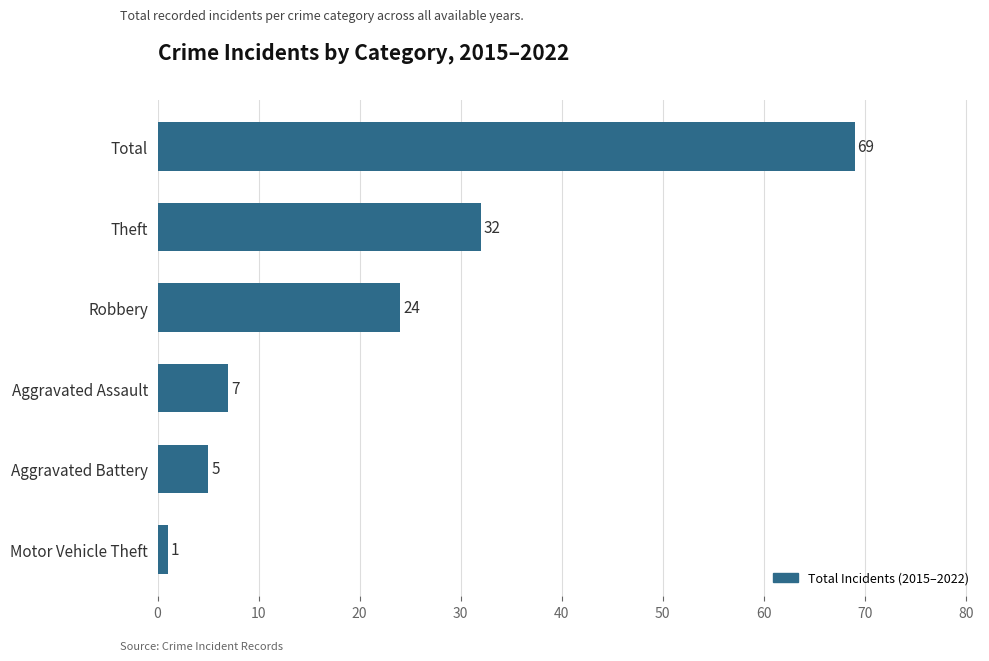

What is the ratio of the value at Robbery to the value at Aggravated Battery?

4.8